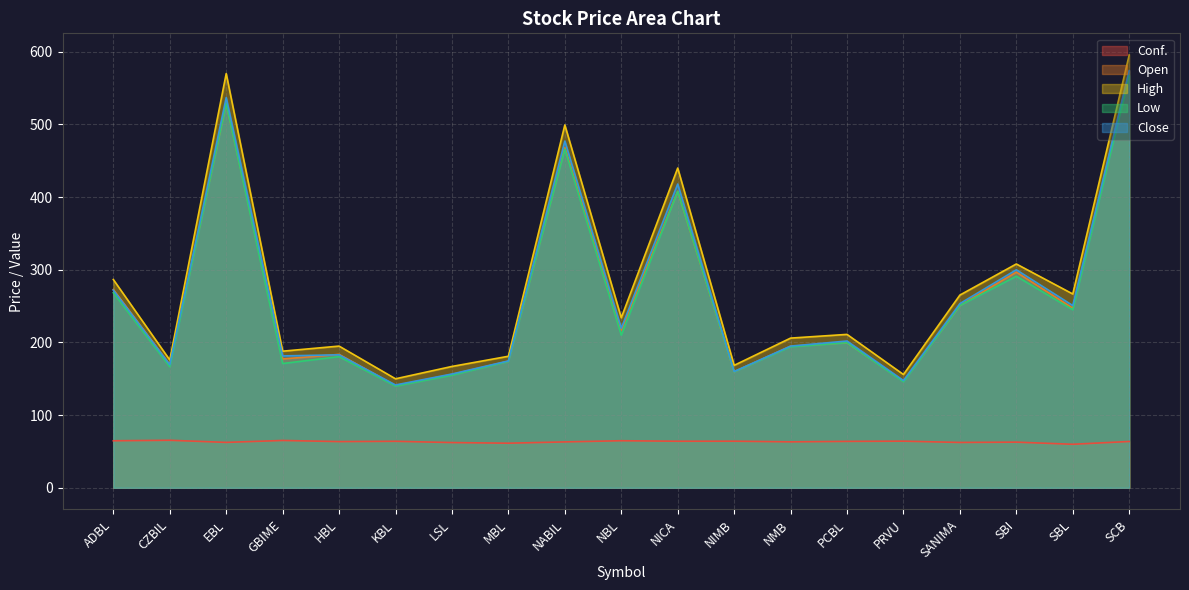

How many interior local peaks does the Low series have?

6